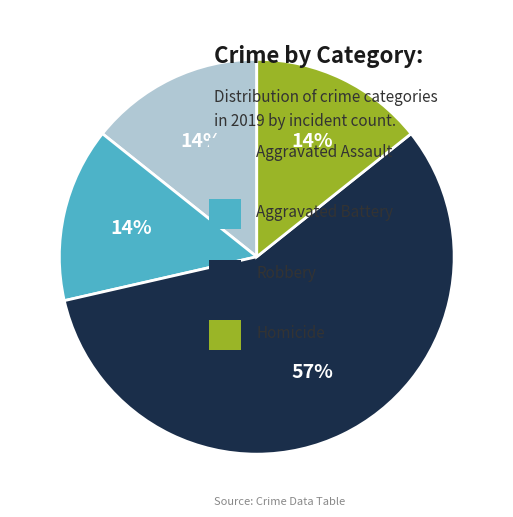

To the nearest percent, what is the difference between the largest and smallest slice percentages?

43%